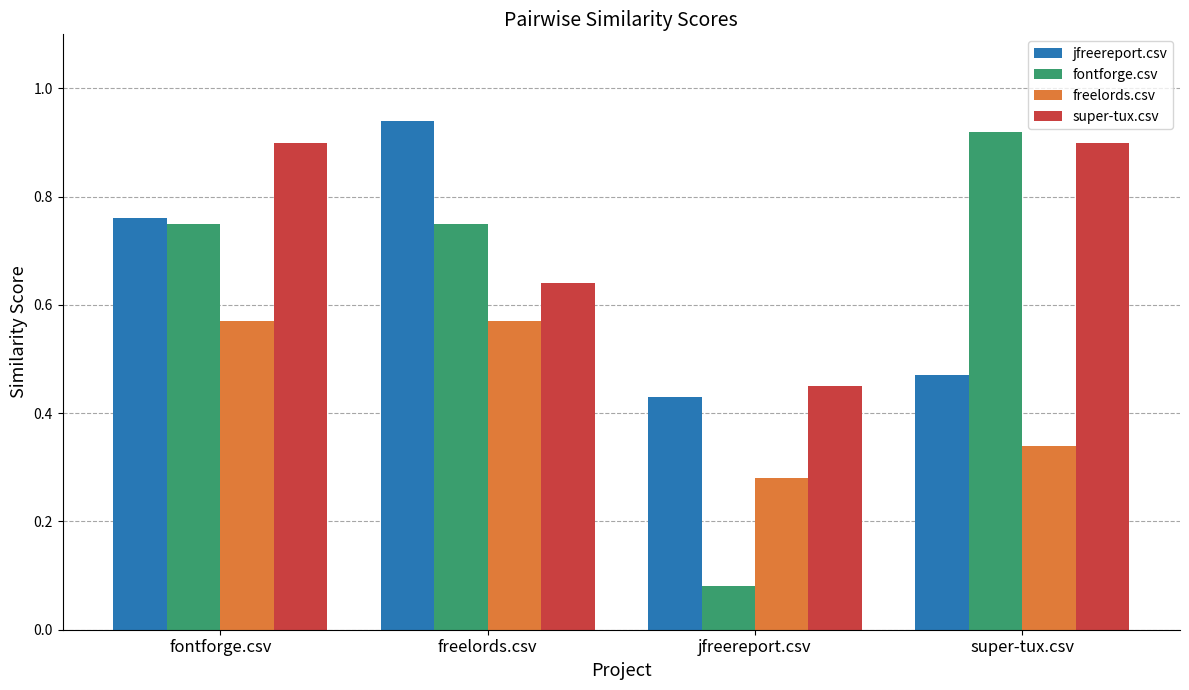

What is the total value across all series at super-tux.csv?

2.6